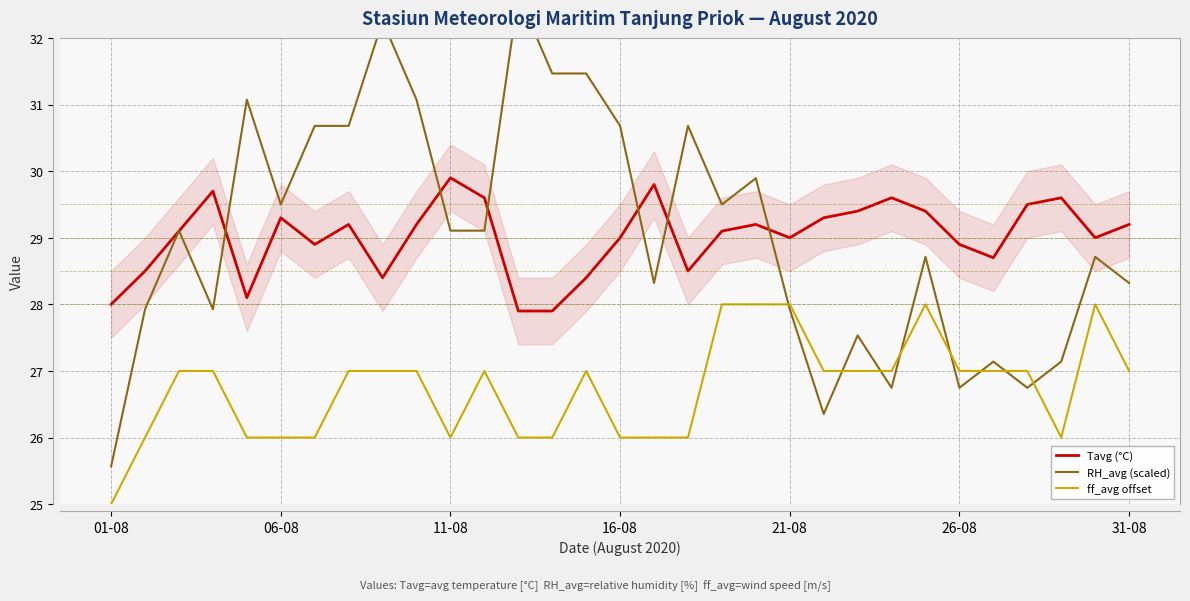

True or false: Tavg (°C) and ff_avg offset cross at least once.

False